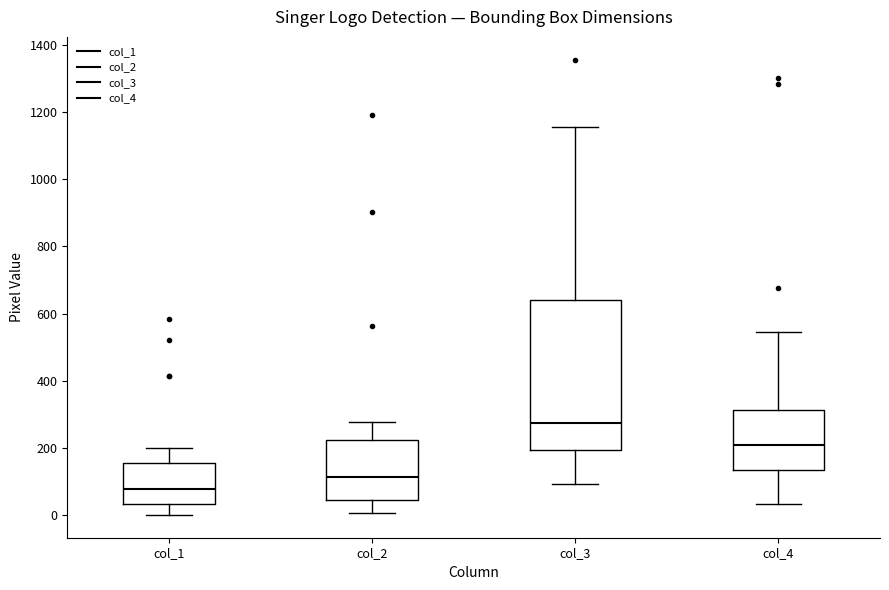

Comparing the boxes themselves (not the whiskers), which one is the tallest?

col_3